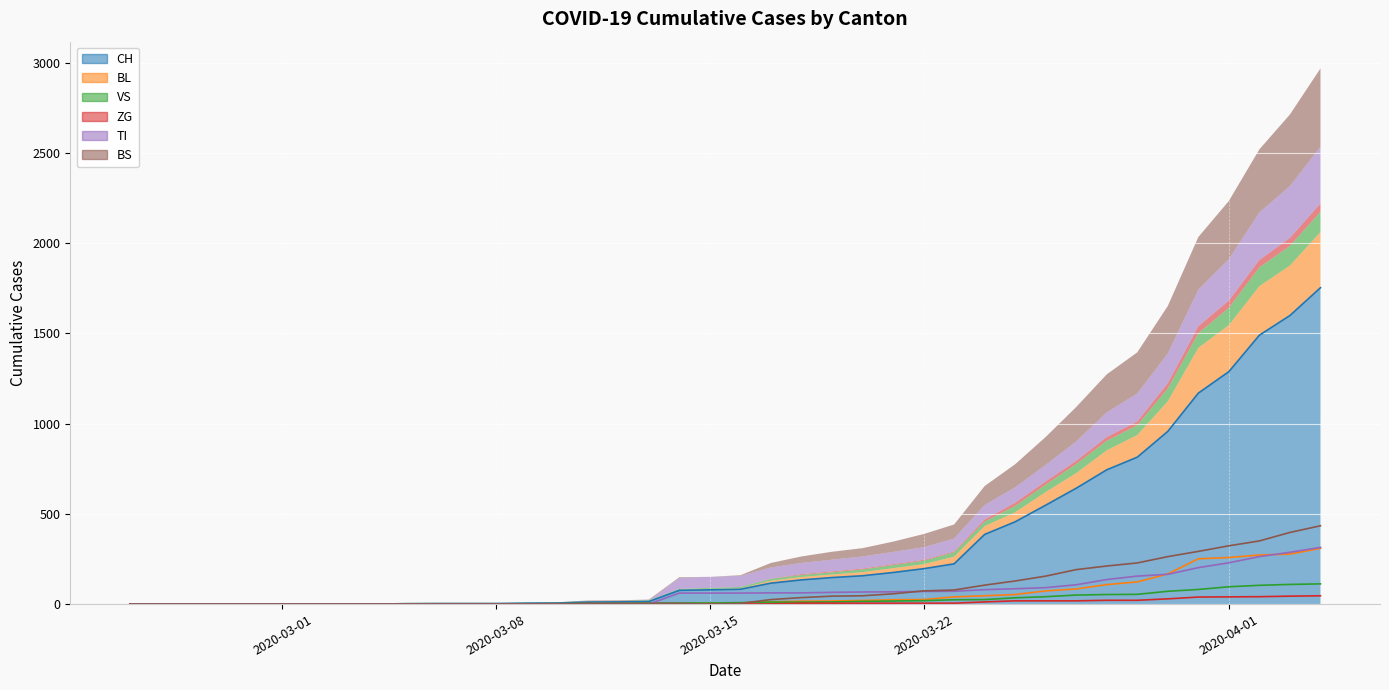

How many categories are shown in the chart?

40